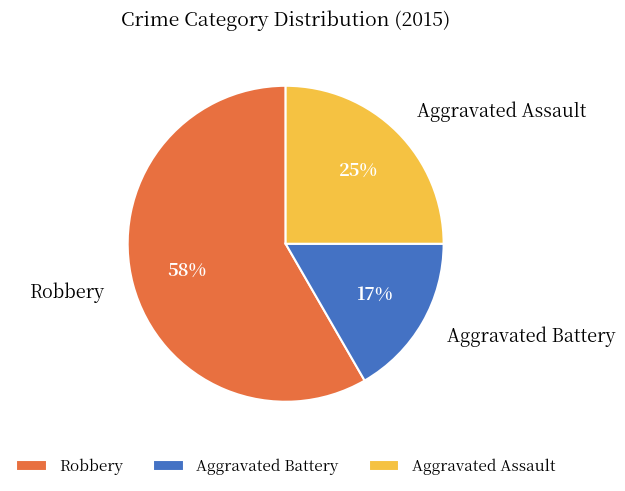

Is the sum of Aggravated Battery and Robbery greater than half?

Yes